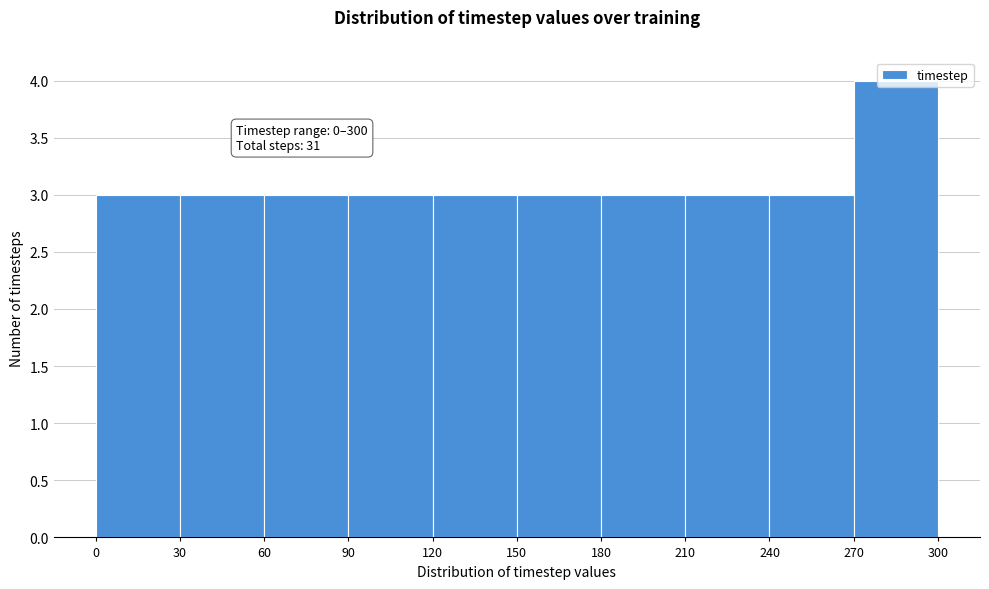

Over which range of the x-axis is the bar tallest?

270 to 300